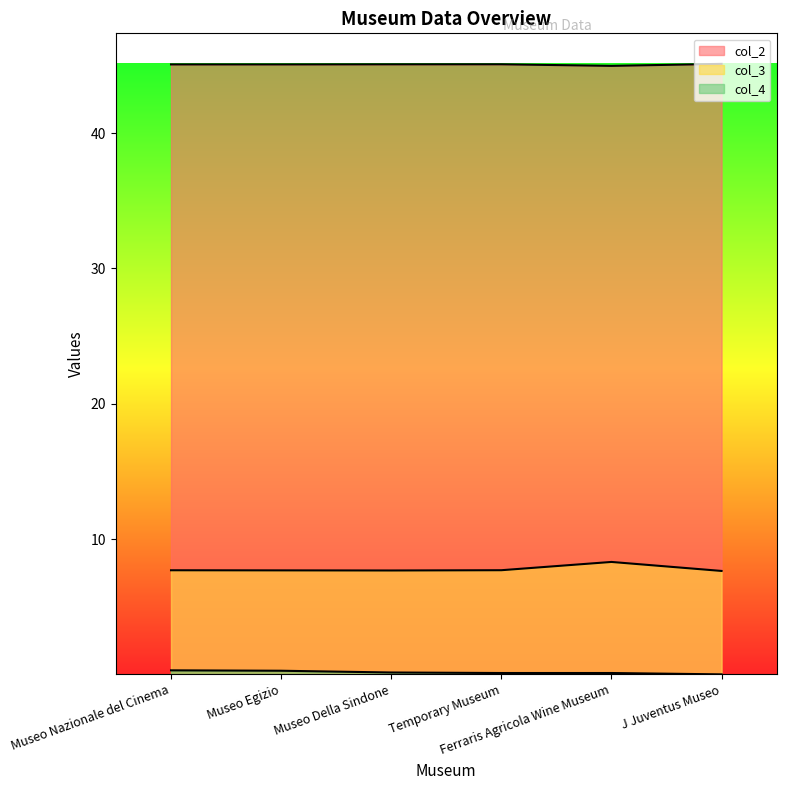

True or false: col_2 and col_3 intersect in this chart.

False